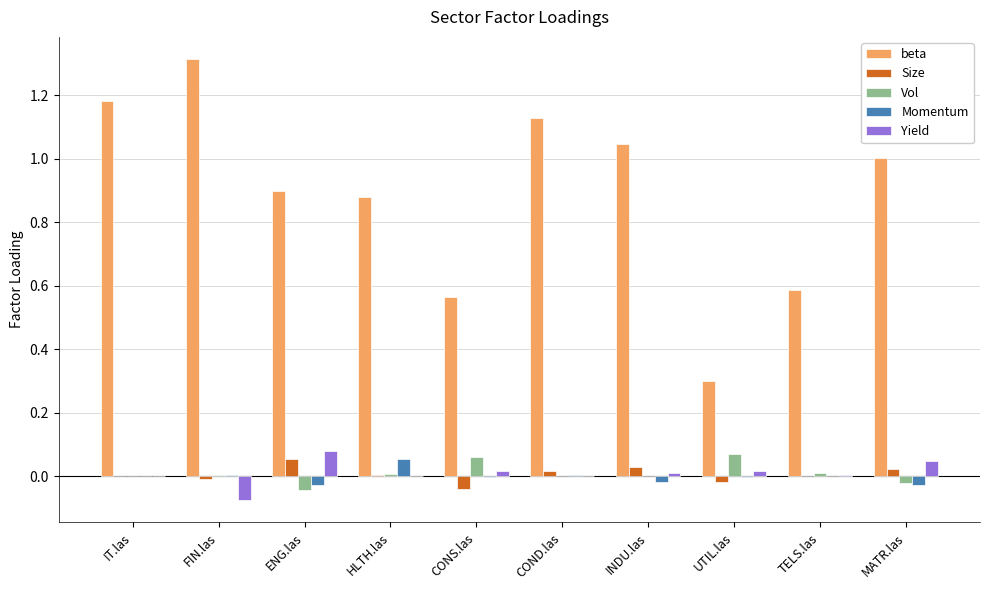

True or false: Momentum has a value of 0.0 at TELS.las.

True